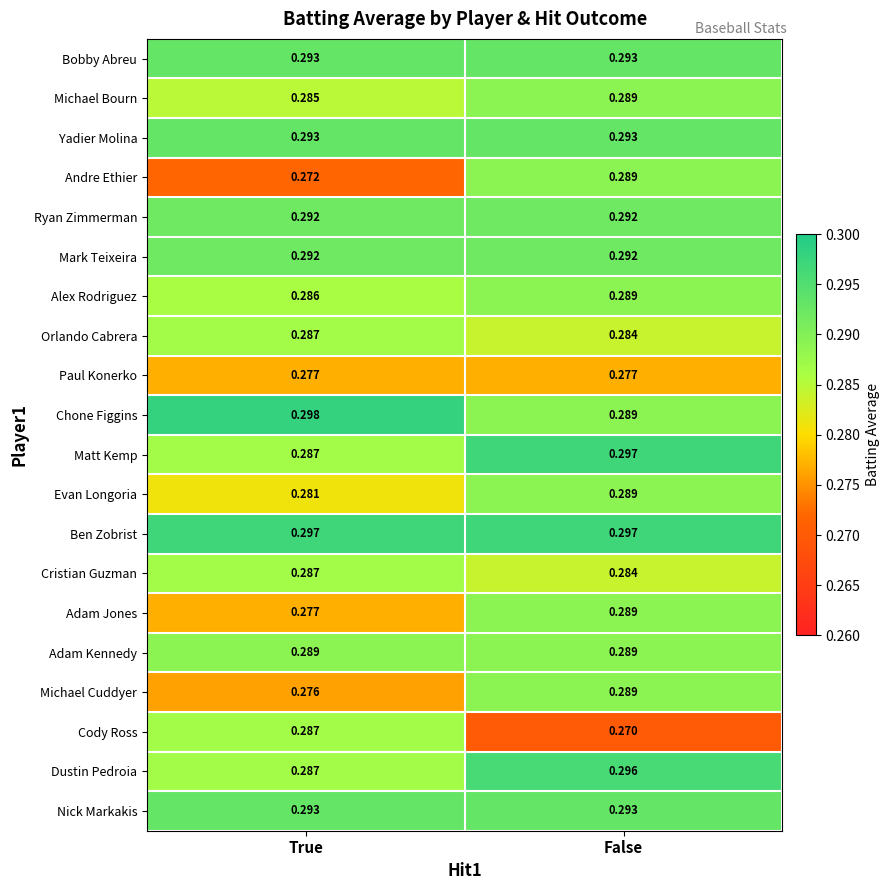

Which label corresponds to the smallest value in the chart?

False